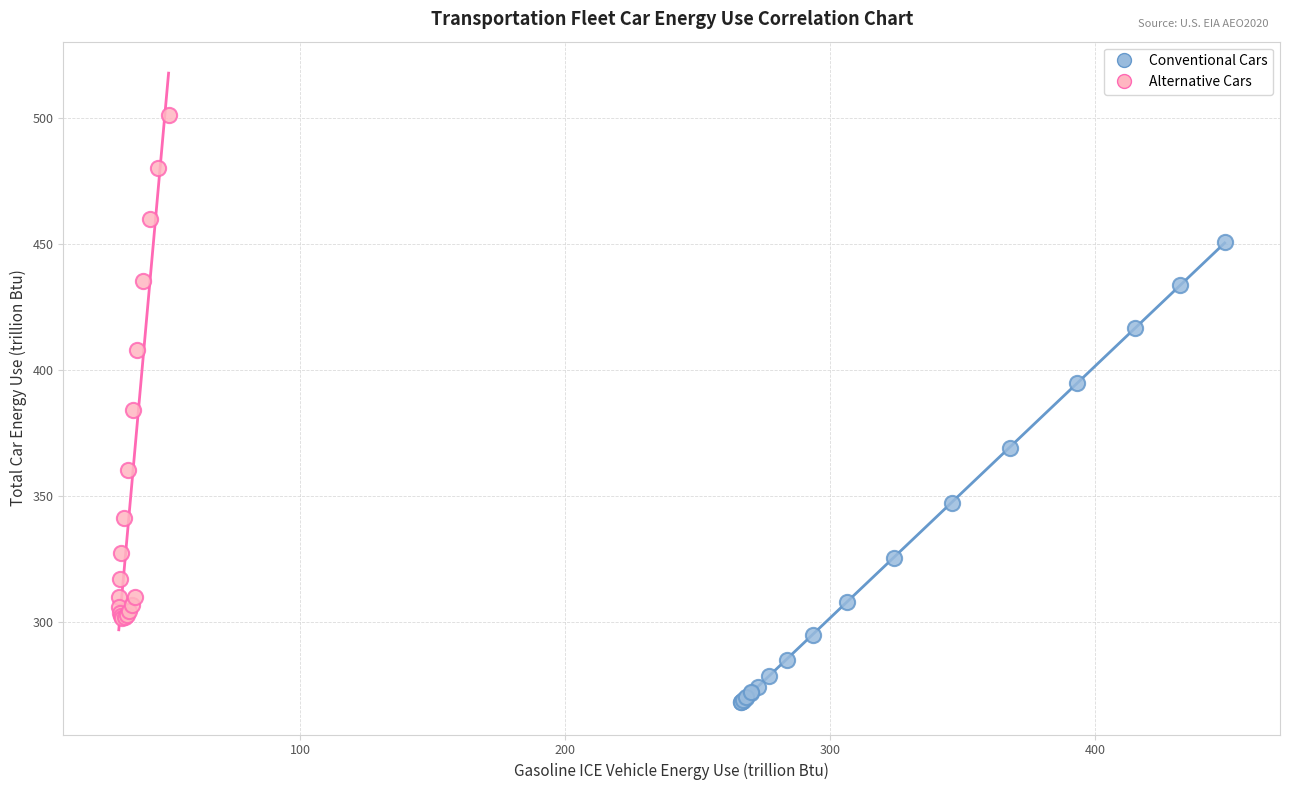

Which series has the widest spread of Y values?

Alternative Cars